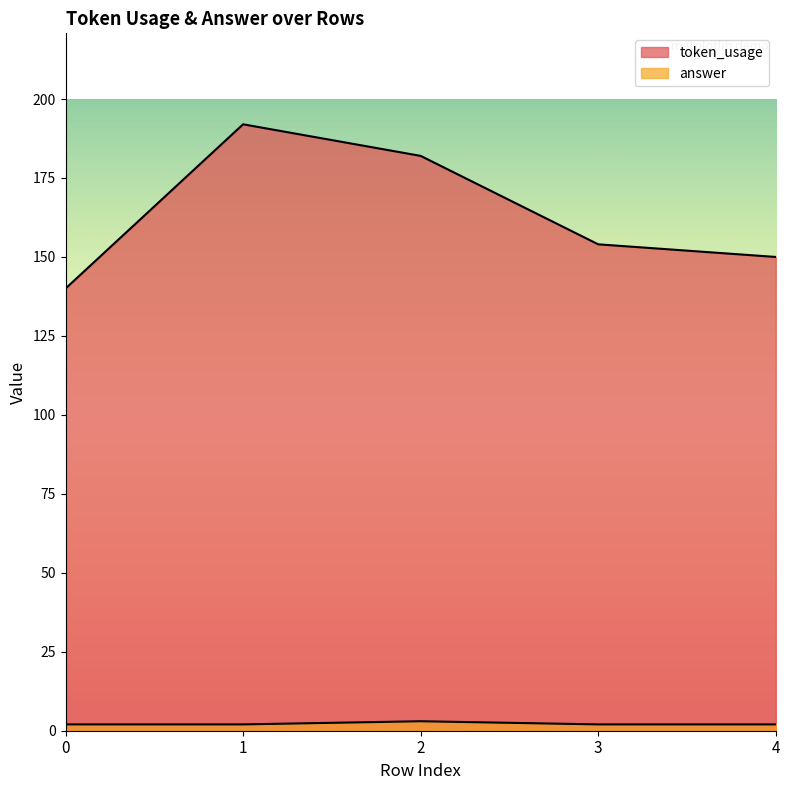

In token_usage, how many points are higher than both neighbors (excluding endpoints)?

1